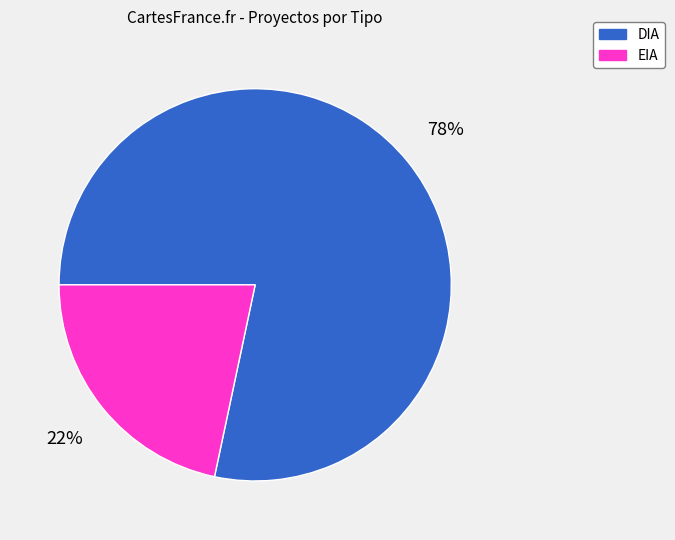

Which slice is the smallest?

EIA